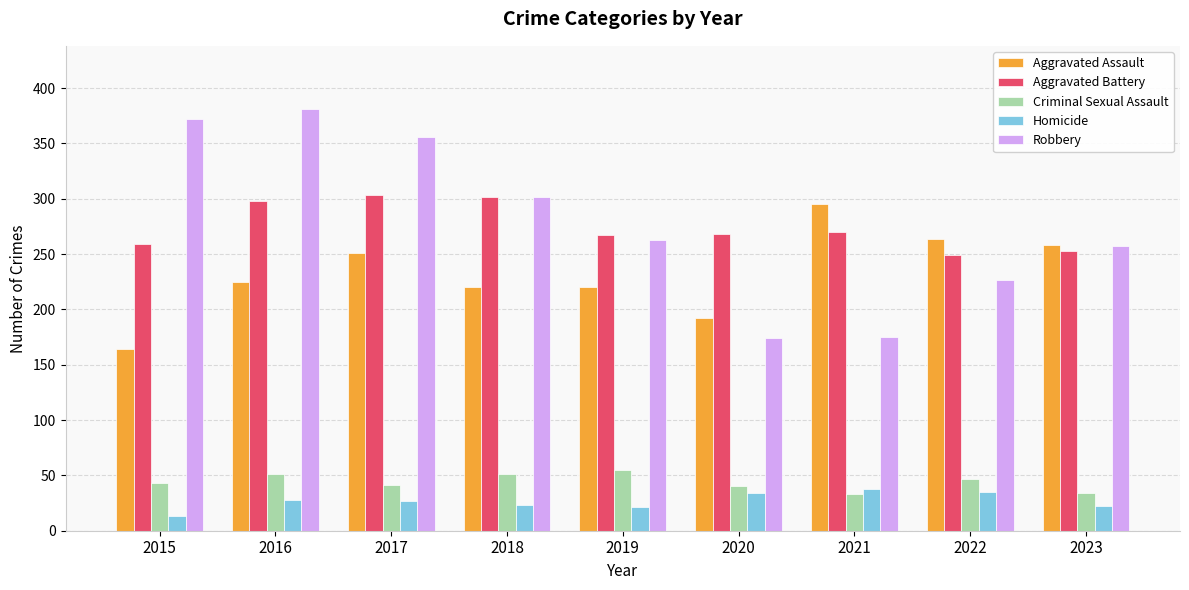

What is the total value across all series at 2022?

822